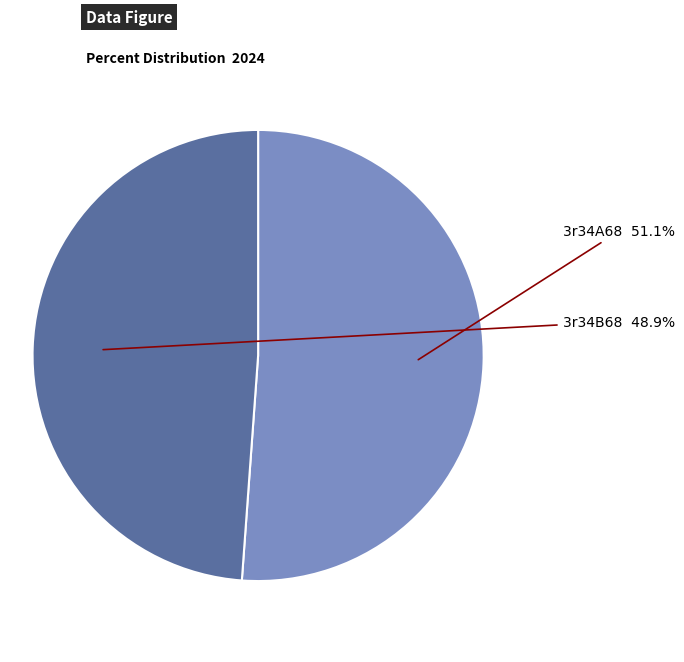

Approximately how many times larger is the value at 3r34A68 compared to 3r34B68?

1.0